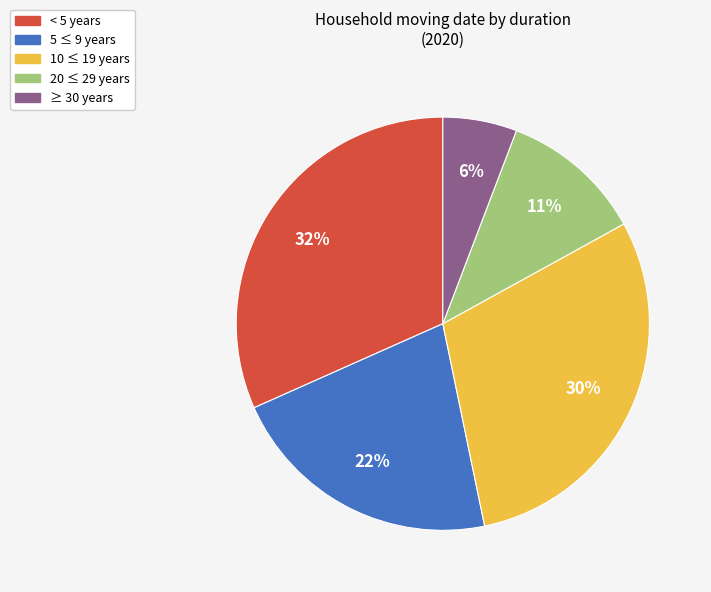

What is the smallest slice in the pie chart?

≥ 30 years